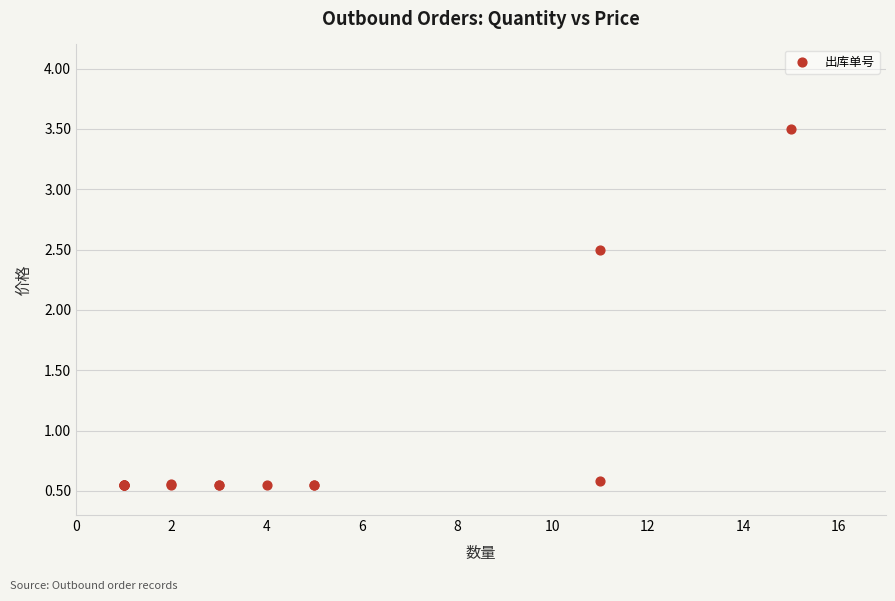

What Y value in the scatter plot is closest to 2?

2.5